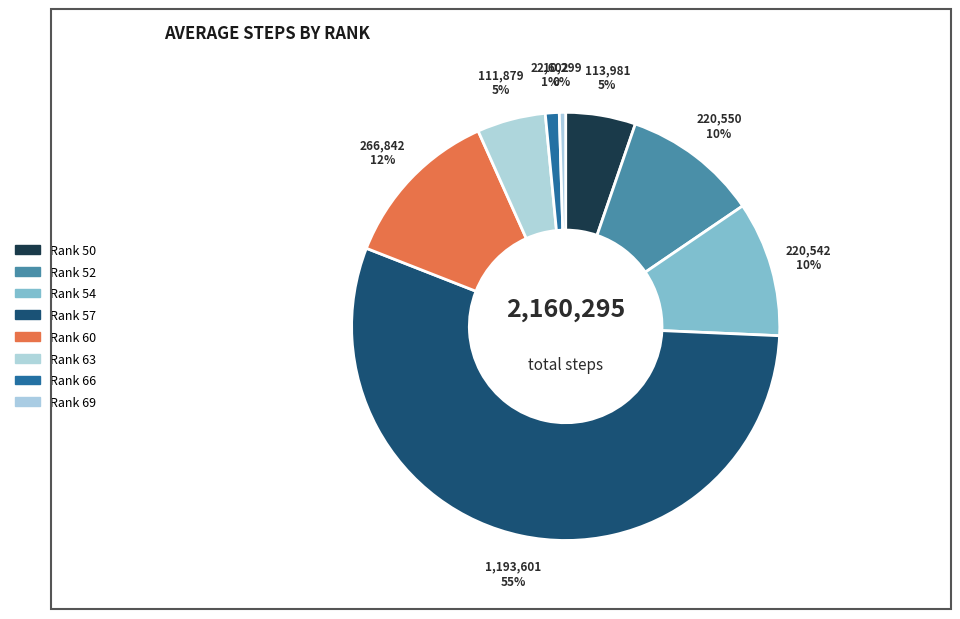

How many slices are in this pie chart?

8